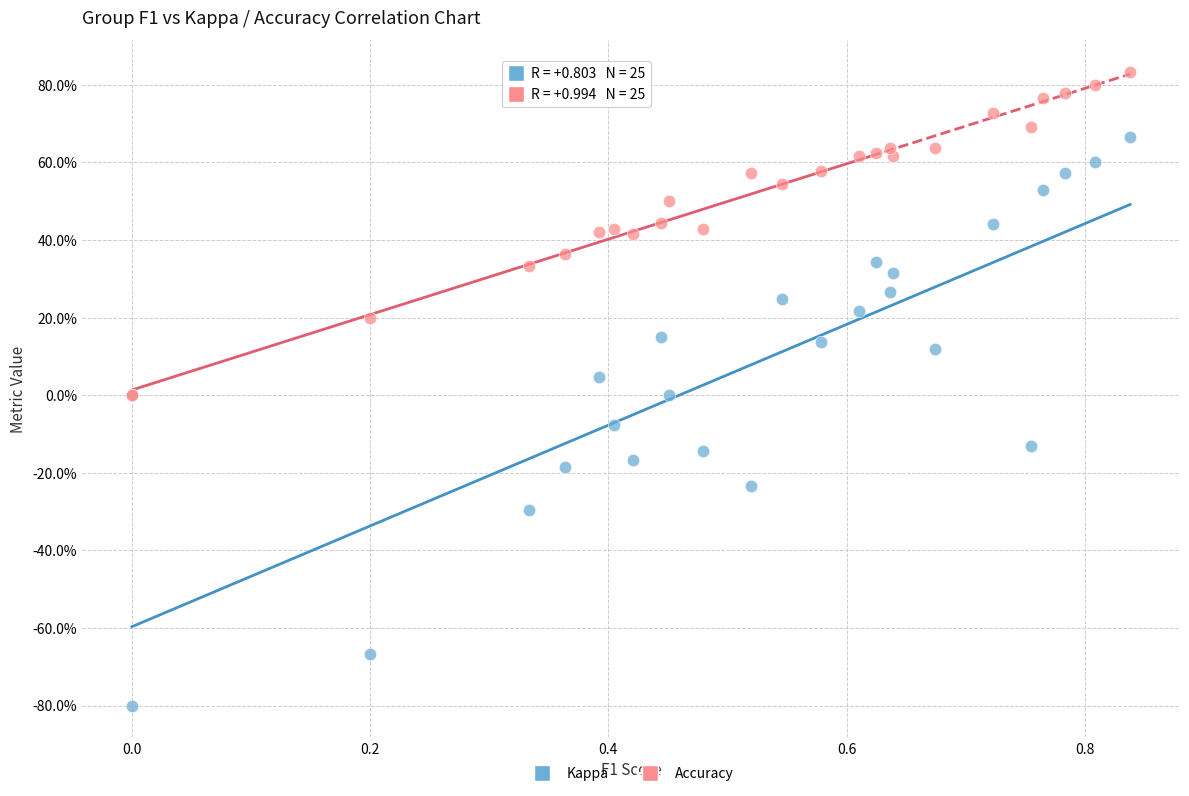

Which series has the widest spread of Y values?

Kappa